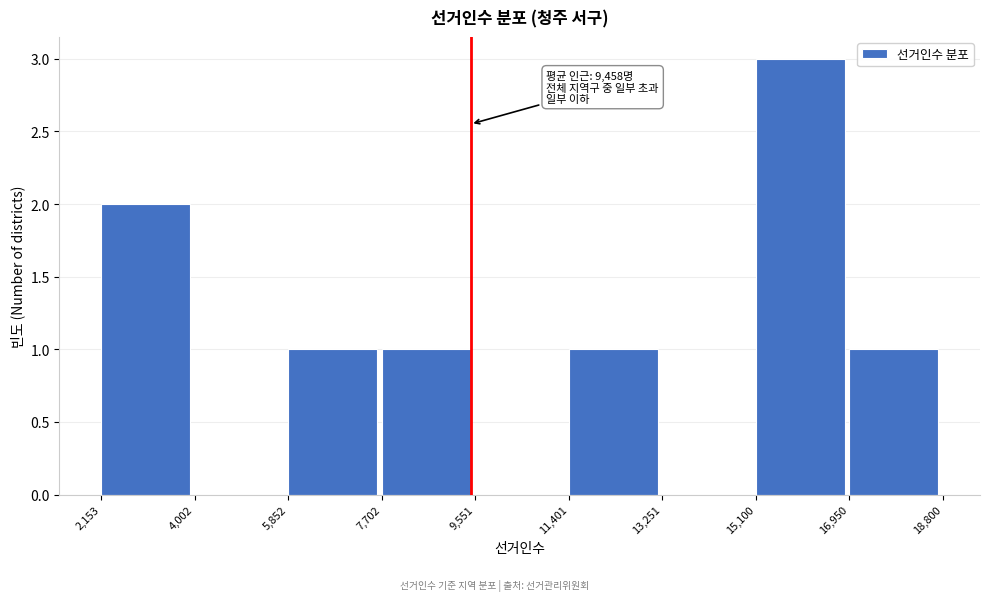

Over which range of the x-axis is the bar tallest?

15,100 to 16,950